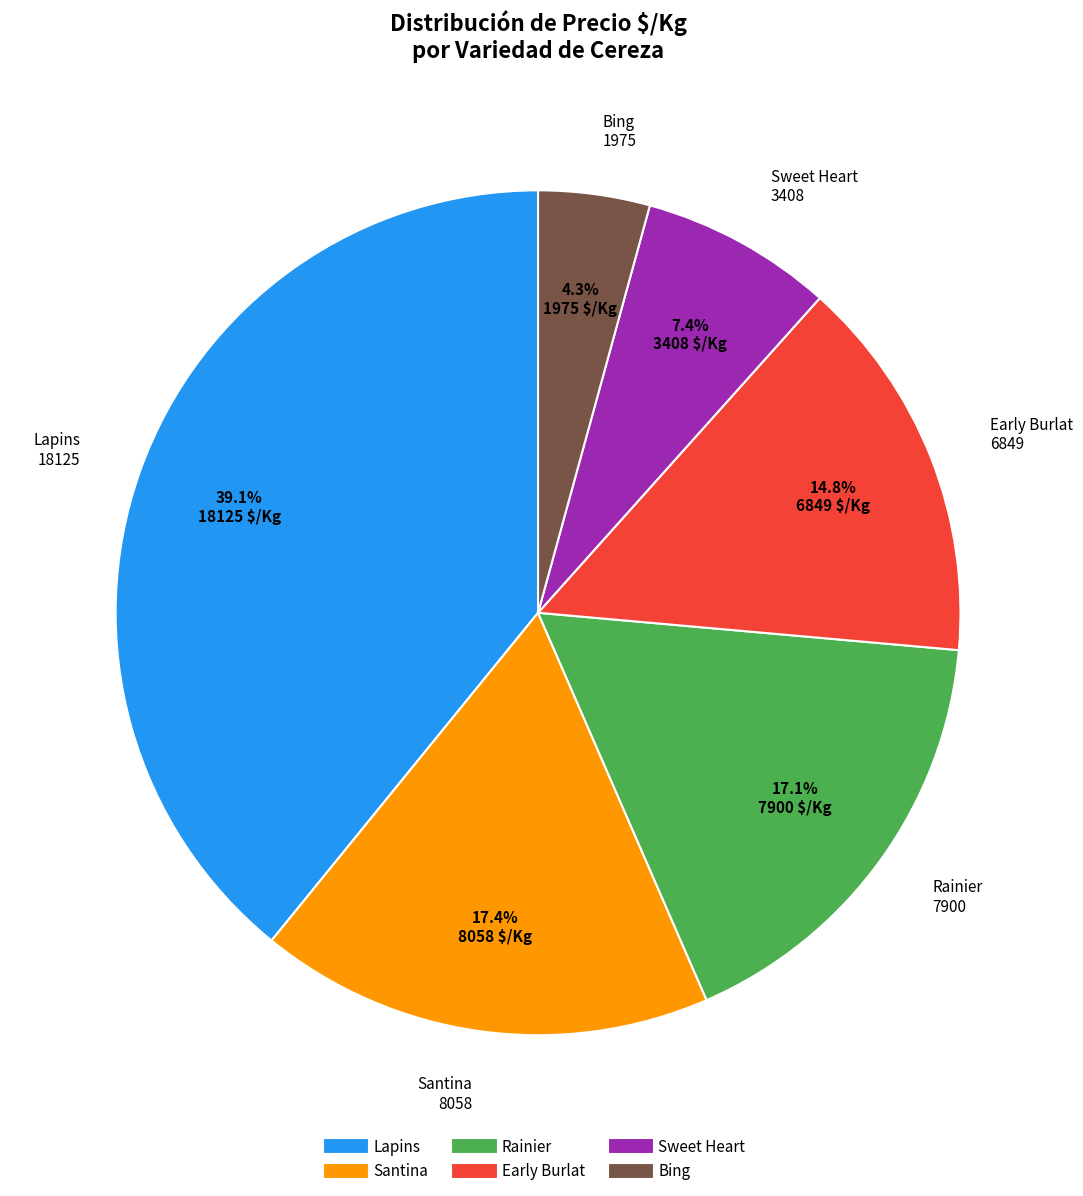

Does any single category account for the majority?

No